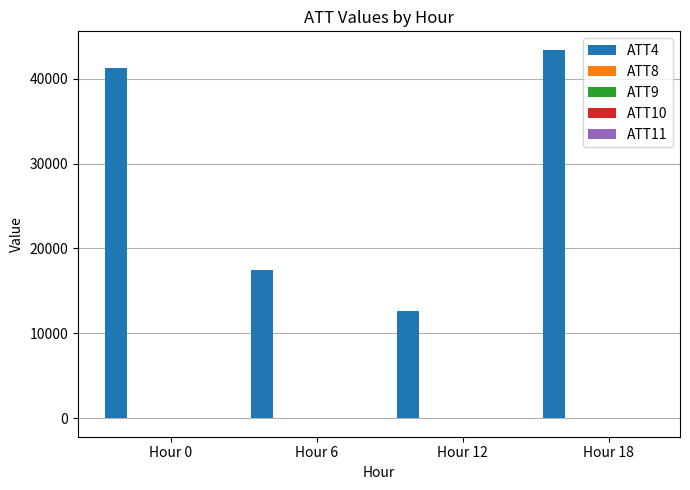

Which category has the highest value across all series?

Hour 18